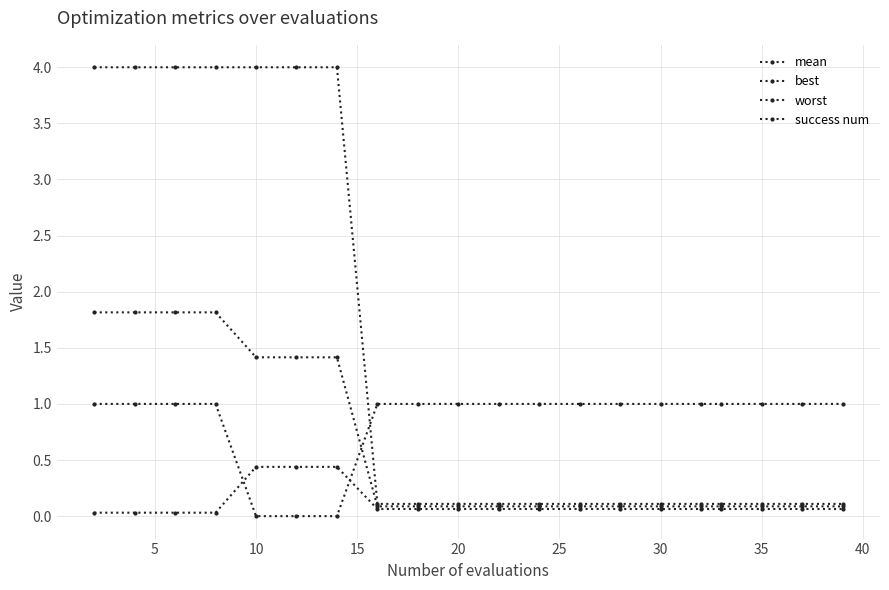

True or false: worst and mean intersect in this chart.

False